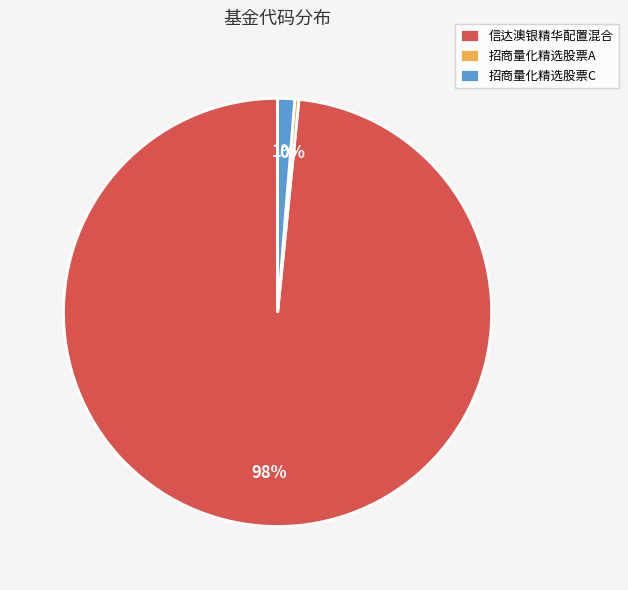

Between 招商量化精选股票C and 招商量化精选股票A, which is larger?

招商量化精选股票C